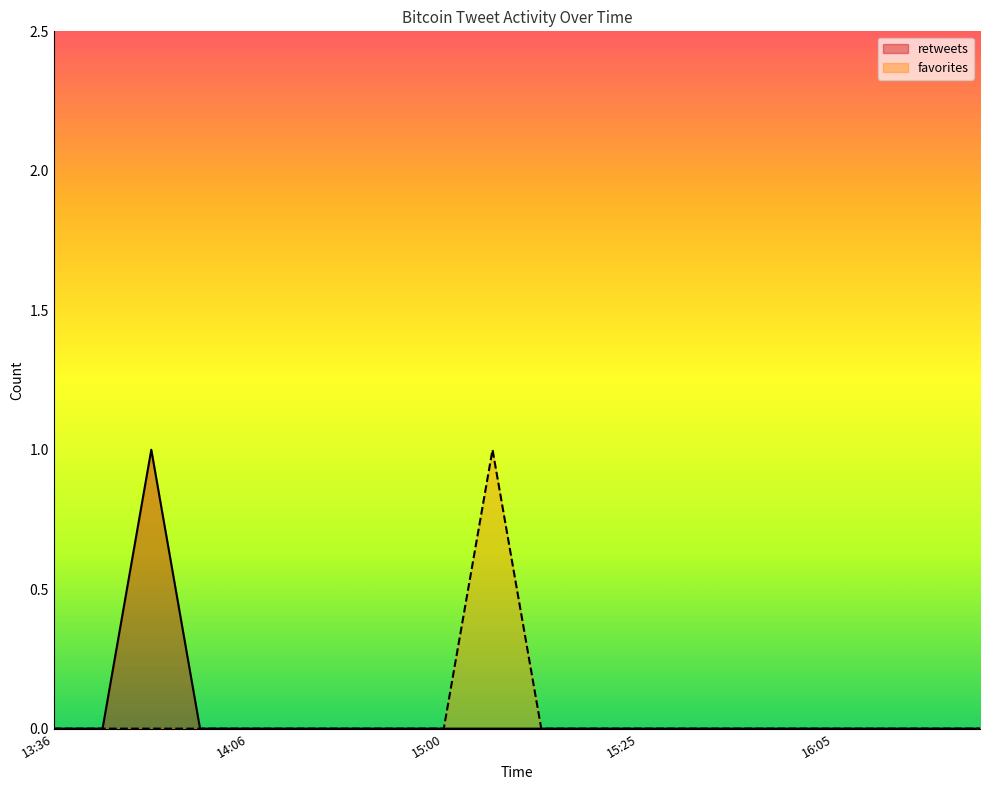

What is the difference between the maximum and minimum values in the favorites series?

1